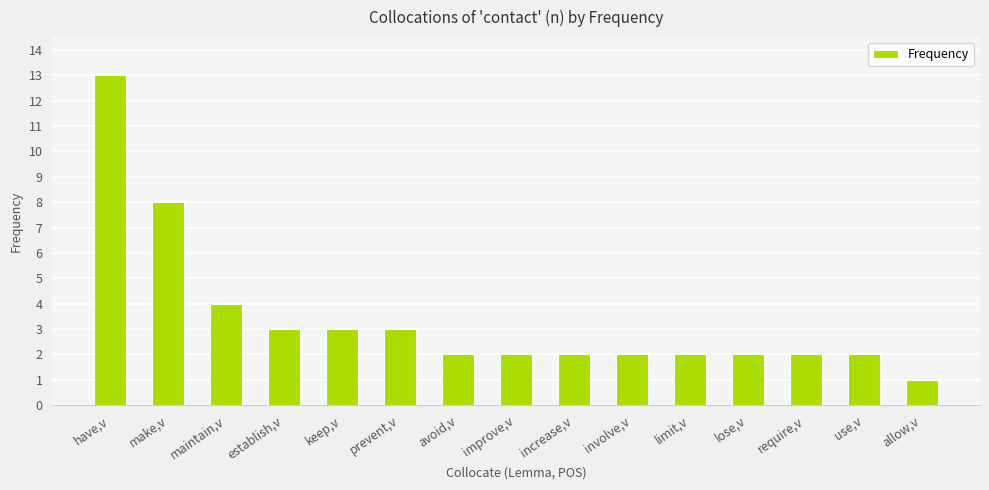

Where is the data nearest to the value 7?

make,v